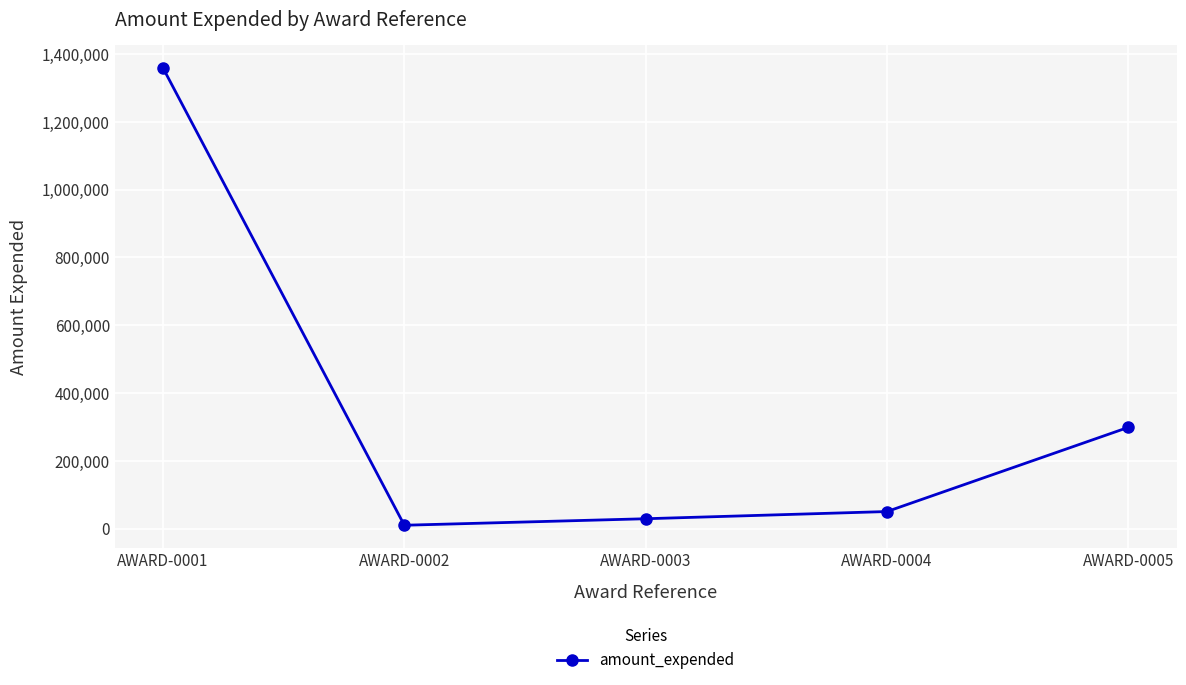

Count the number of data series in this chart.

1